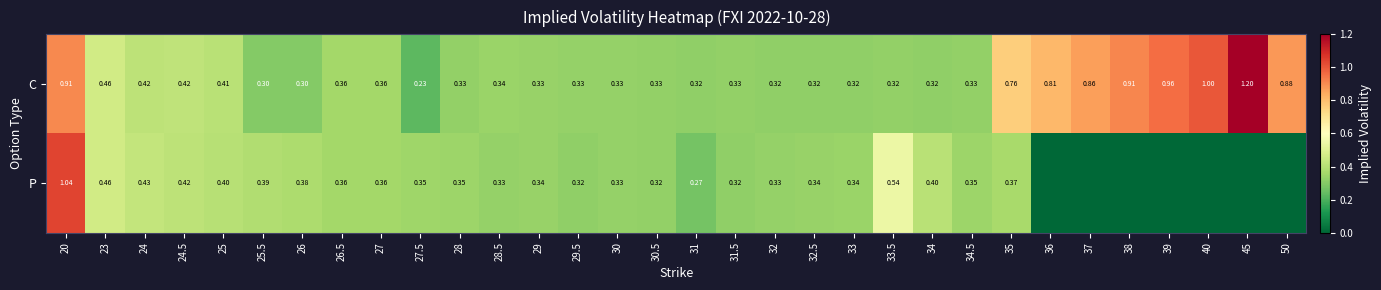

Is the value of P at 31.5 greater than the value of C at 25.5?

Yes